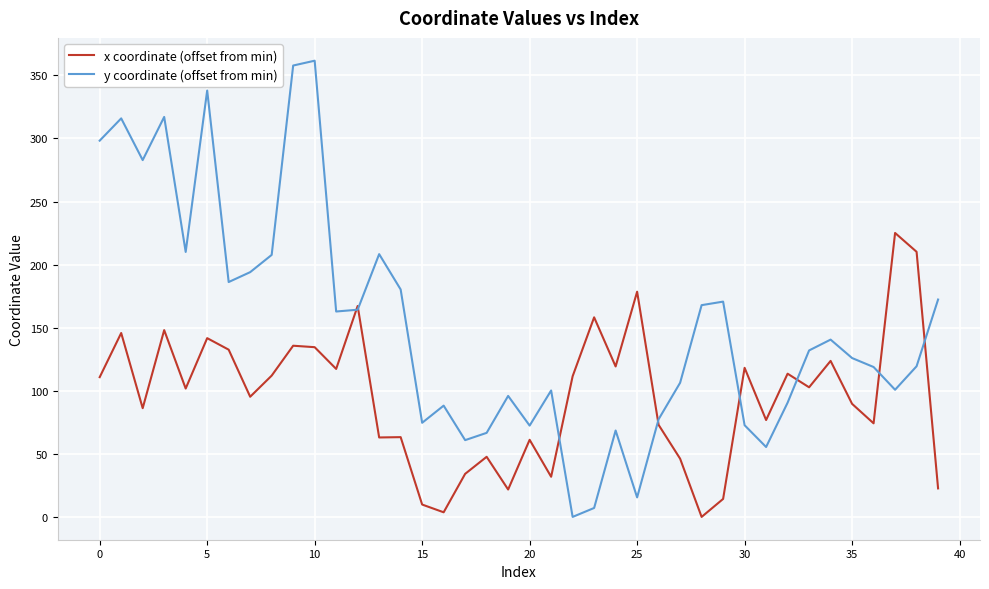

Rank the series by their maximum value, from lowest to highest.

x coordinate (offset from min), y coordinate (offset from min)